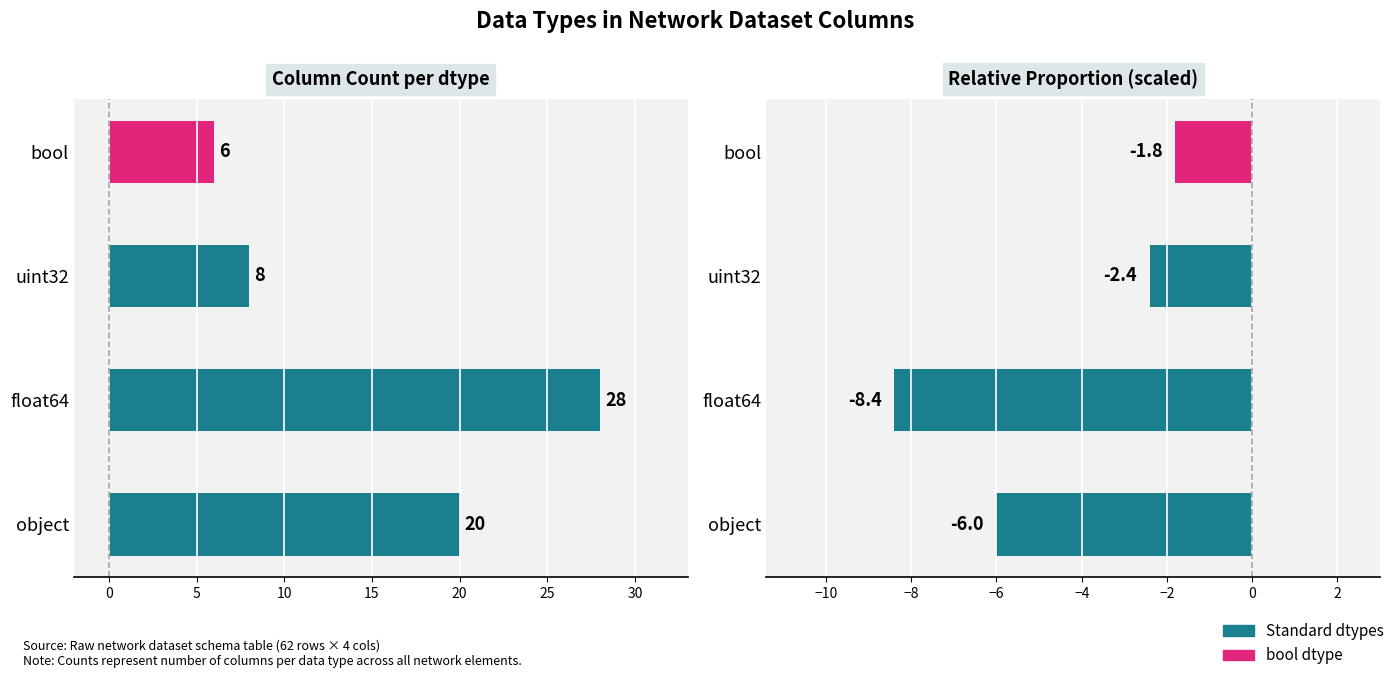

How many values in the count series exceed 20?

1